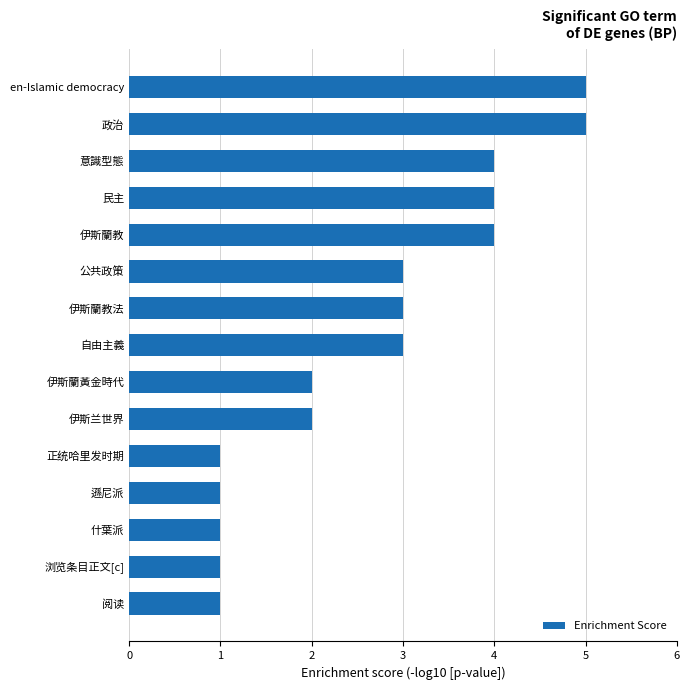

Approximately how many times larger is the value at 伊斯兰世界 compared to 浏览条目正文[c]?

2.0